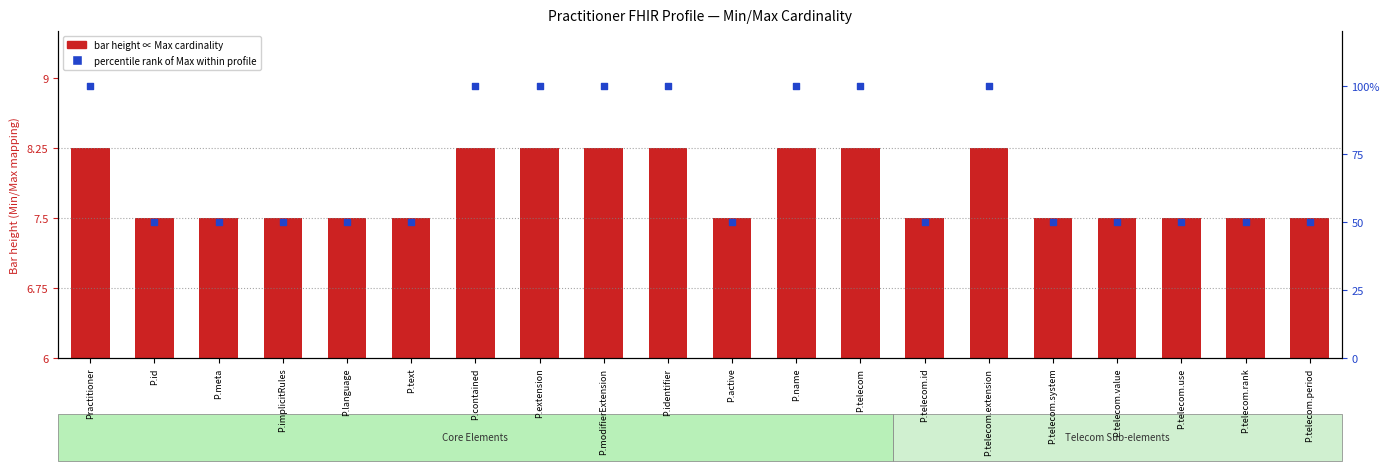

At how many categories does at least one series exceed 51?

8